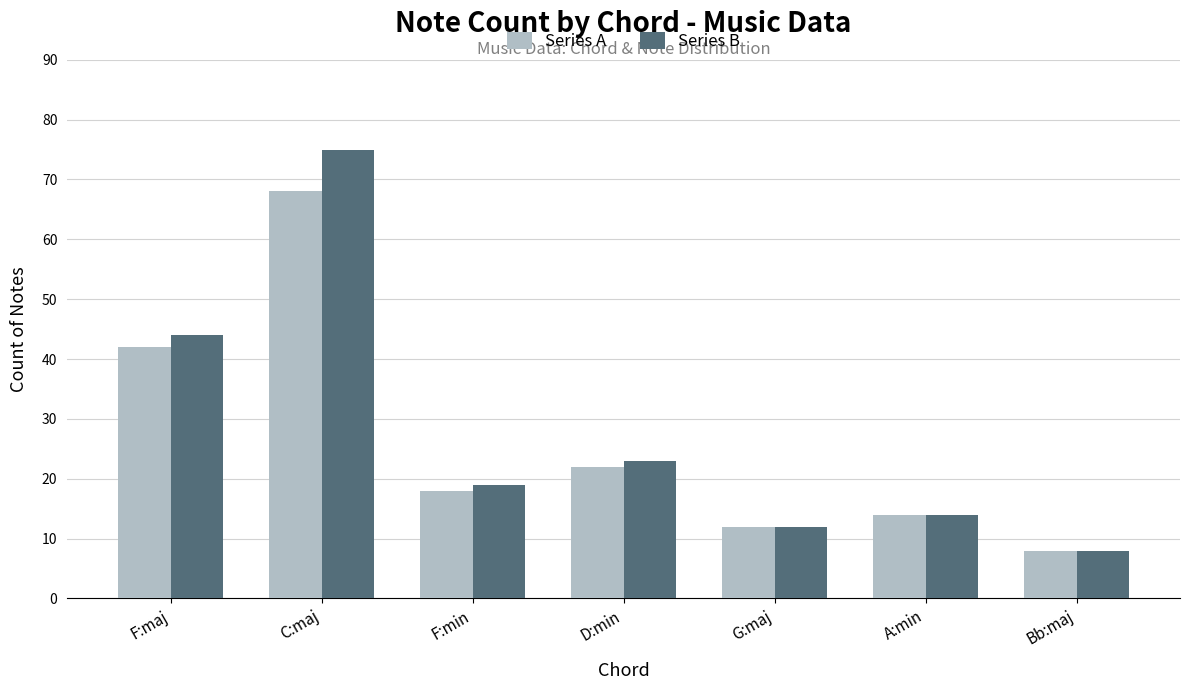

Where is Series B nearest to the value 41?

F:maj